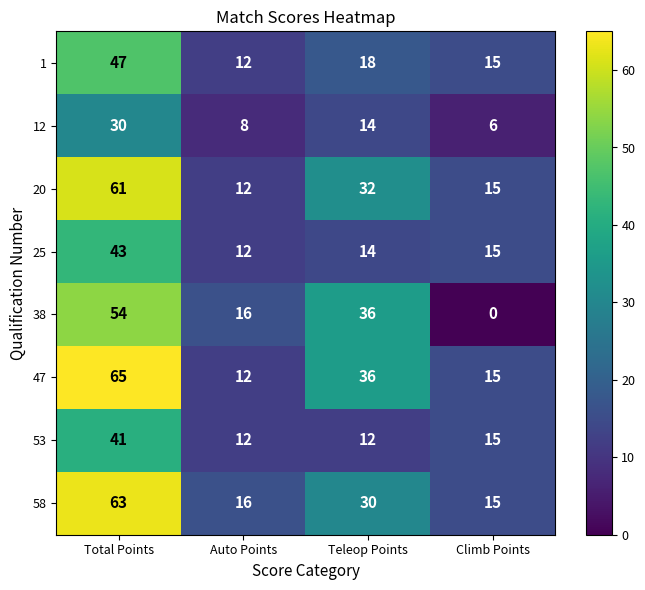

How many 53 values are between 12 and 41?

4